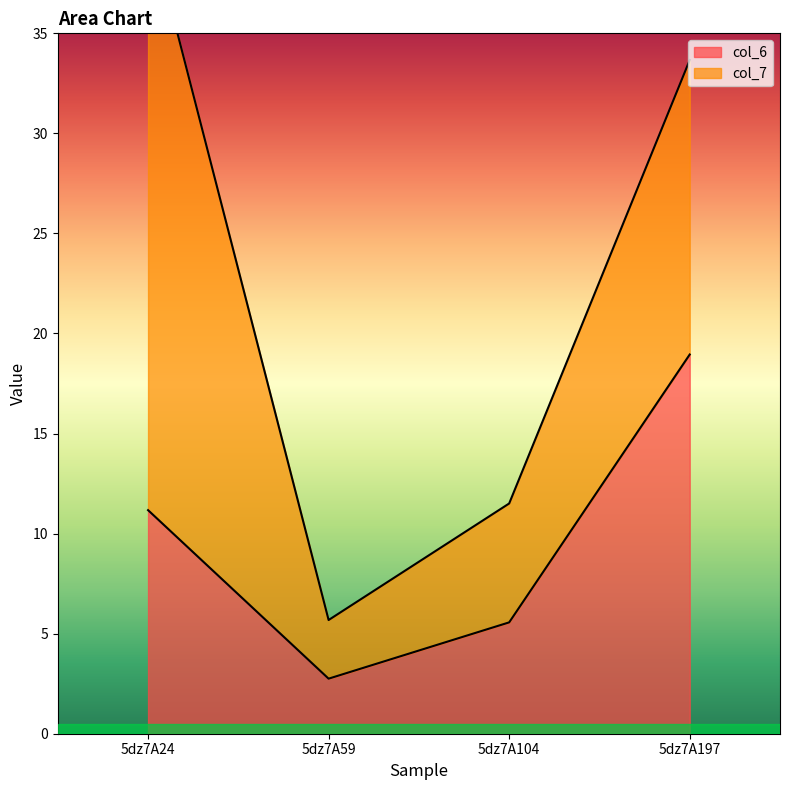

Reading left to right, extract all data points from this chart.

5dz7A24=11.2	5dz7A59=2.8	5dz7A104=5.6	5dz7A197=19.0